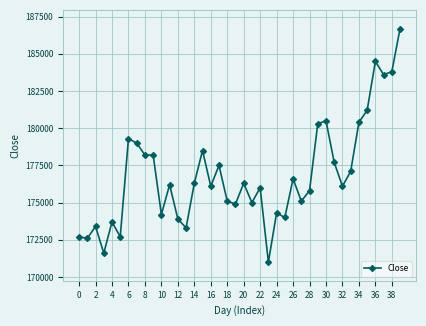

What is the minimum value shown in the chart?

171000